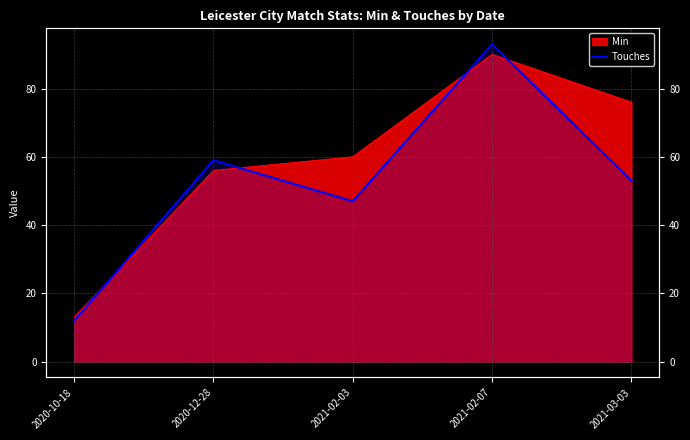

What is the difference between the values at 2020-12-28 and 2020-10-18?

47